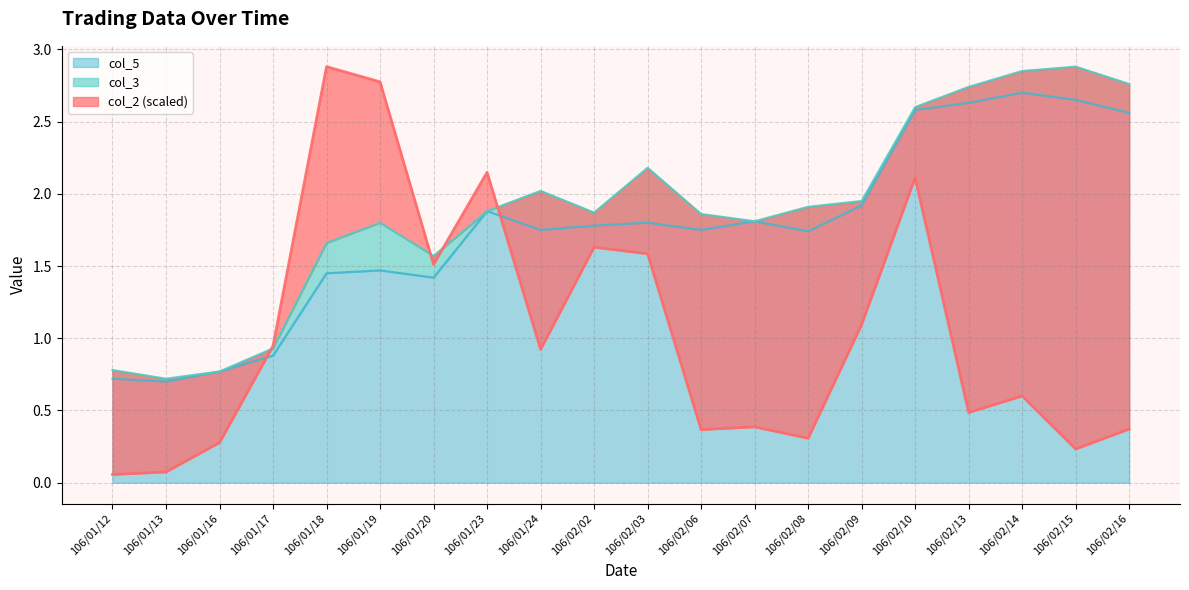

What is the total value across all series at 106/02/08?

4.0